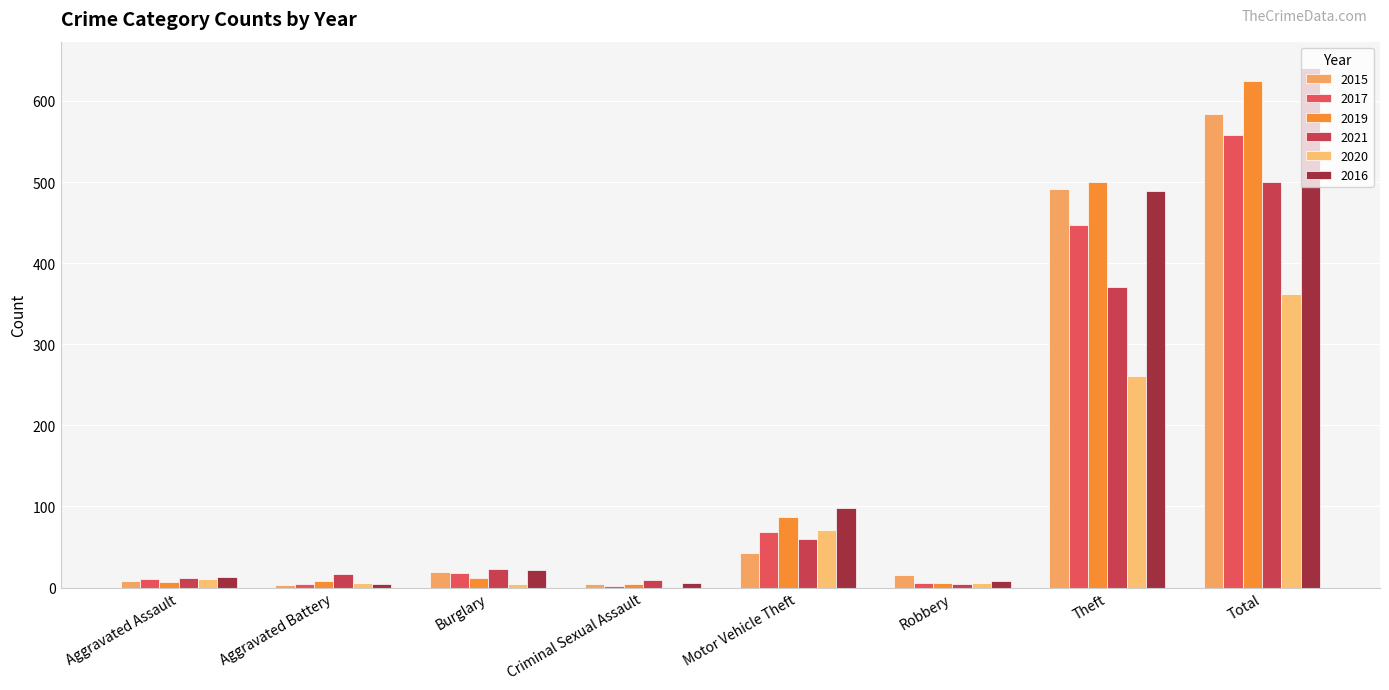

Which has a higher value, Criminal Sexual Assault or Motor Vehicle Theft?

Motor Vehicle Theft